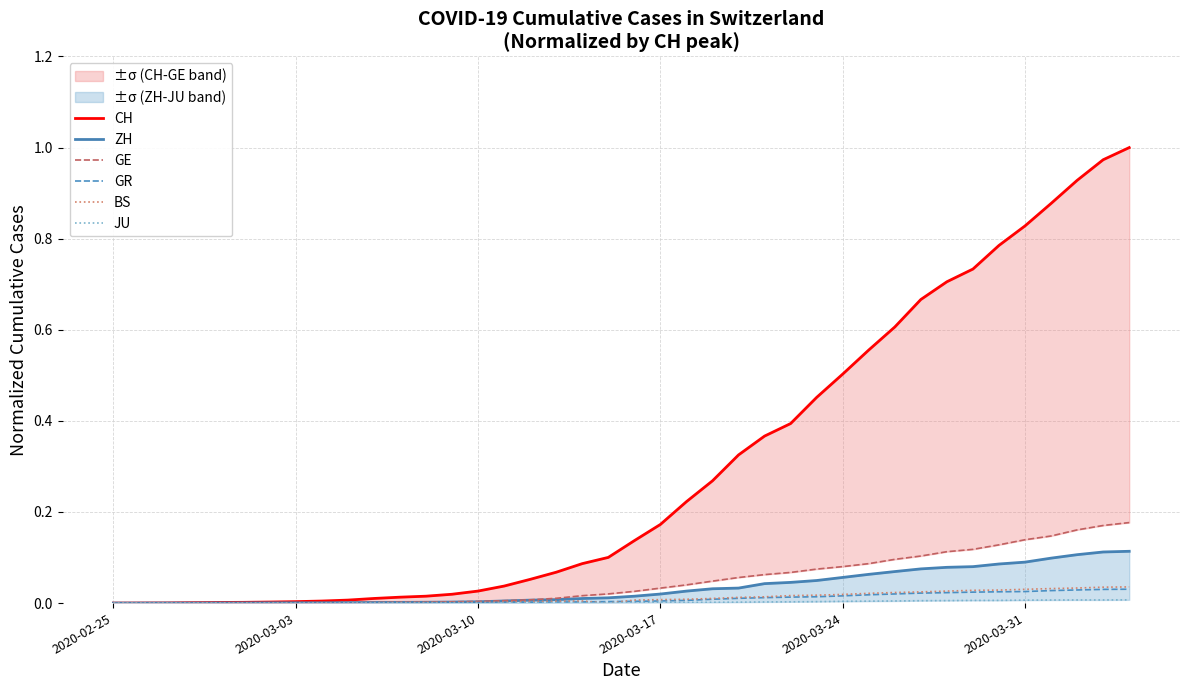

Reading left to right, list all the values displayed in this chart.

CH: 0.0	0.0	0.0	0.0	0.0	0.0	0.0	0.0	0.0	0.0	0.0	0.0	0.0	0.0	0.0	0.0	0.1	0.1	0.1	0.1	0.1	0.2	0.2	0.3	0.3	0.4	0.4	0.5	0.5	0.6	0.6	0.7	0.7	0.7	0.8	0.8	0.9	0.9	1.0	1.0
ZH: 0.0	0.0	0.0	0.0	0.0	0.0	0.0	0.0	0.0	0.0	0.0	0.0	0.0	0.0	0.0	0.0	0.0	0.0	0.0	0.0	0.0	0.0	0.0	0.0	0.0	0.0	0.0	0.0	0.1	0.1	0.1	0.1	0.1	0.1	0.1	0.1	0.1	0.1	0.1	0.1
GE: 0.0	0.0	0.0	0.0	0.0	0.0	0.0	0.0	0.0	0.0	0.0	0.0	0.0	0.0	0.0	0.0	0.0	0.0	0.0	0.0	0.0	0.0	0.0	0.0	0.1	0.1	0.1	0.1	0.1	0.1	0.1	0.1	0.1	0.1	0.1	0.1	0.1	0.2	0.2	0.2
GR: 0.0	0.0	0.0	0.0	0.0	0.0	0.0	0.0	0.0	0.0	0.0	0.0	0.0	0.0	0.0	0.0	0.0	0.0	0.0	0.0	0.0	0.0	0.0	0.0	0.0	0.0	0.0	0.0	0.0	0.0	0.0	0.0	0.0	0.0	0.0	0.0	0.0	0.0	0.0	0.0
BS: 0.0	0.0	0.0	0.0	0.0	0.0	0.0	0.0	0.0	0.0	0.0	0.0	0.0	0.0	0.0	0.0	0.0	0.0	0.0	0.0	0.0	0.0	0.0	0.0	0.0	0.0	0.0	0.0	0.0	0.0	0.0	0.0	0.0	0.0	0.0	0.0	0.0	0.0	0.0	0.0
JU: 0.0	0.0	0.0	0.0	0.0	0.0	0.0	0.0	0.0	0.0	0.0	0.0	0.0	0.0	0.0	0.0	0.0	0.0	0.0	0.0	0.0	0.0	0.0	0.0	0.0	0.0	0.0	0.0	0.0	0.0	0.0	0.0	0.0	0.0	0.0	0.0	0.0	0.0	0.0	0.0